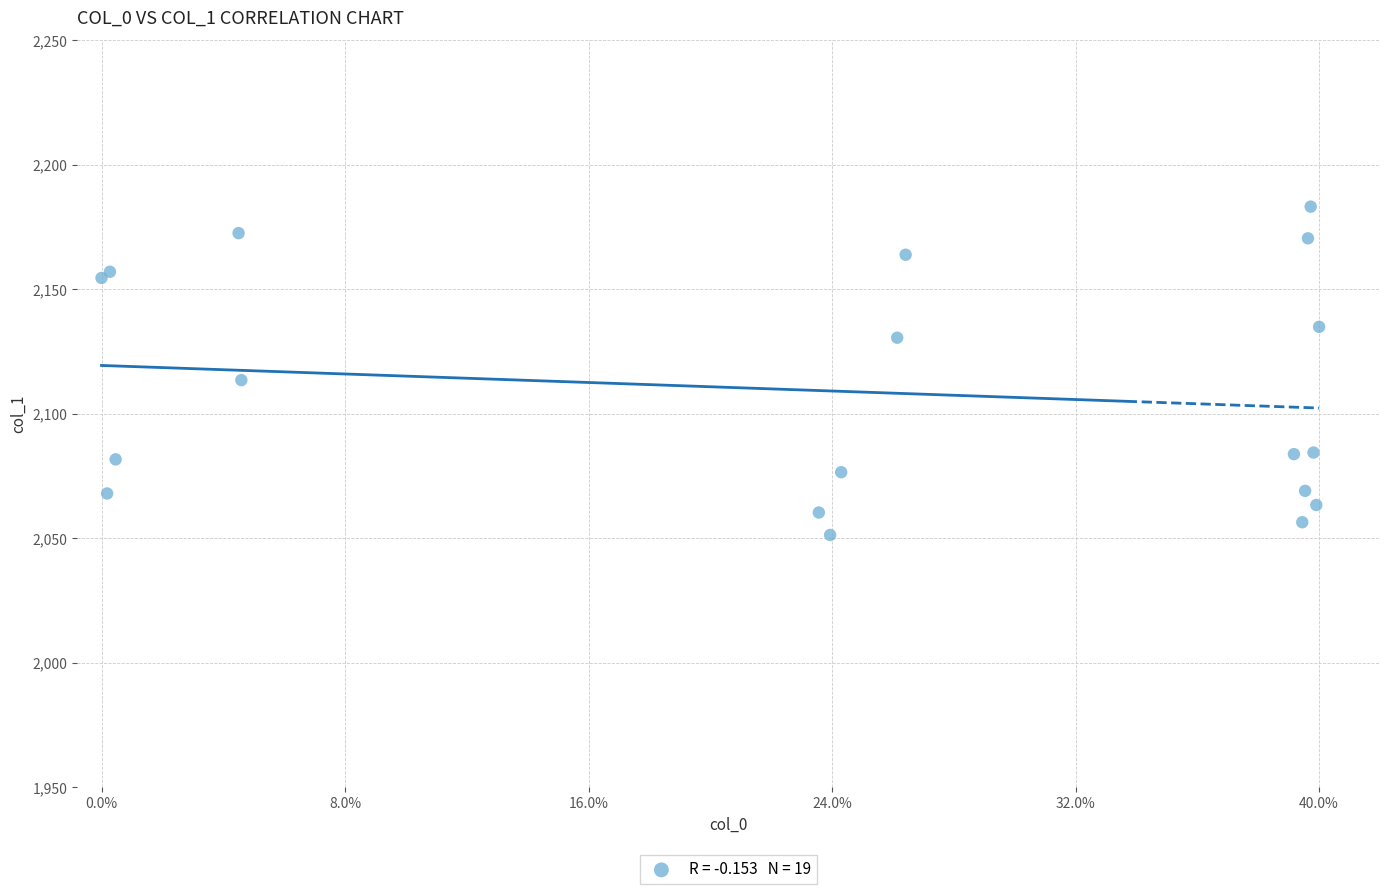

What Y value in the scatter plot is closest to 2117?

2113.6